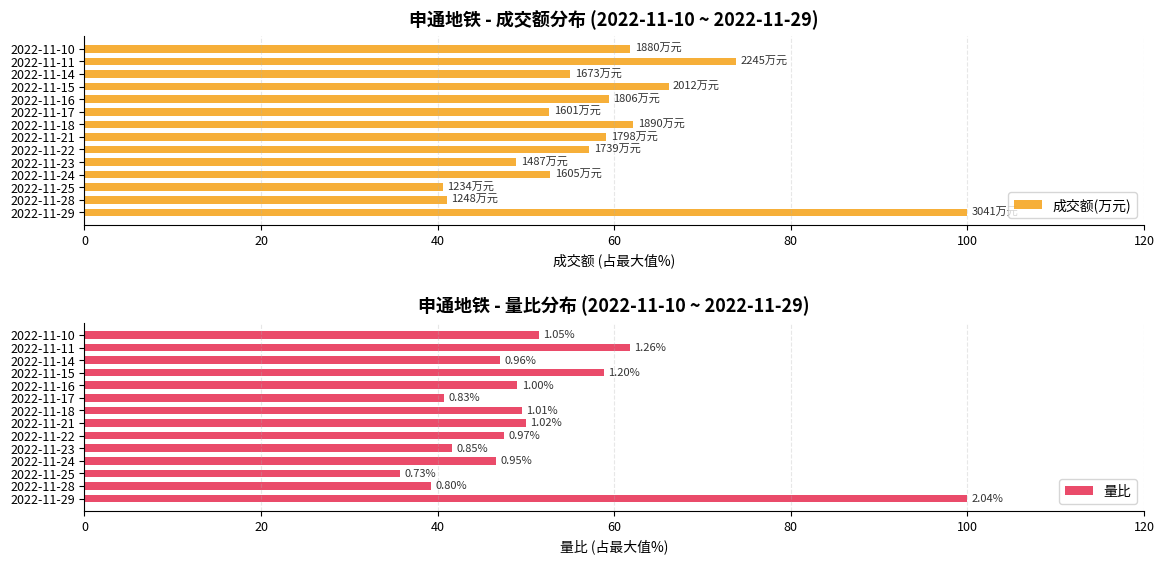

What is the difference between the maximum and minimum values in the 量比 series?

64.2